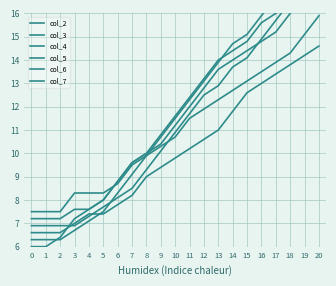

Reading left to right, list all the values displayed in this chart.

col_2: 0=6.0	1=6.0	2=6.4	3=7.2	4=7.6	5=8.0	6=8.8	7=9.6	8=10.0	9=10.8	10=11.6	11=12.4	12=13.2	13=14.0	14=14.4	15=14.8	16=15.6	17=16.0	18=16.8	19=17.6	20=18.4
col_3: 0=6.3	1=6.3	2=6.3	3=6.7	4=7.1	5=7.5	6=8.3	7=9.1	8=9.9	9=10.7	10=11.5	11=12.3	12=13.1	13=13.9	14=14.7	15=15.1	16=15.9	17=16.7	18=17.5	19=18.3	20=19.1
col_4: 0=6.6	1=6.6	2=6.6	3=7.0	4=7.4	5=7.4	6=7.8	7=8.2	8=9.0	9=9.4	10=9.8	11=10.2	12=10.6	13=11.0	14=11.8	15=12.6	16=13.0	17=13.4	18=13.8	19=14.2	20=14.6
col_5: 0=6.9	1=6.9	2=6.9	3=6.9	4=7.3	5=7.7	6=8.1	7=8.5	8=9.3	9=10.1	10=10.9	11=11.7	12=12.5	13=12.9	14=13.7	15=14.1	16=14.9	17=15.7	18=16.5	19=17.3	20=18.1
col_6: 0=7.2	1=7.2	2=7.2	3=7.6	4=7.6	5=8.0	6=8.8	7=9.6	8=10.0	9=10.4	10=11.2	11=12.0	12=12.8	13=13.6	14=14.0	15=14.4	16=14.8	17=15.2	18=16.0	19=16.8	20=17.6
col_7: 0=7.5	1=7.5	2=7.5	3=8.3	4=8.3	5=8.3	6=8.7	7=9.5	8=9.9	9=10.3	10=10.7	11=11.5	12=11.9	13=12.3	14=12.7	15=13.1	16=13.5	17=13.9	18=14.3	19=15.1	20=15.9